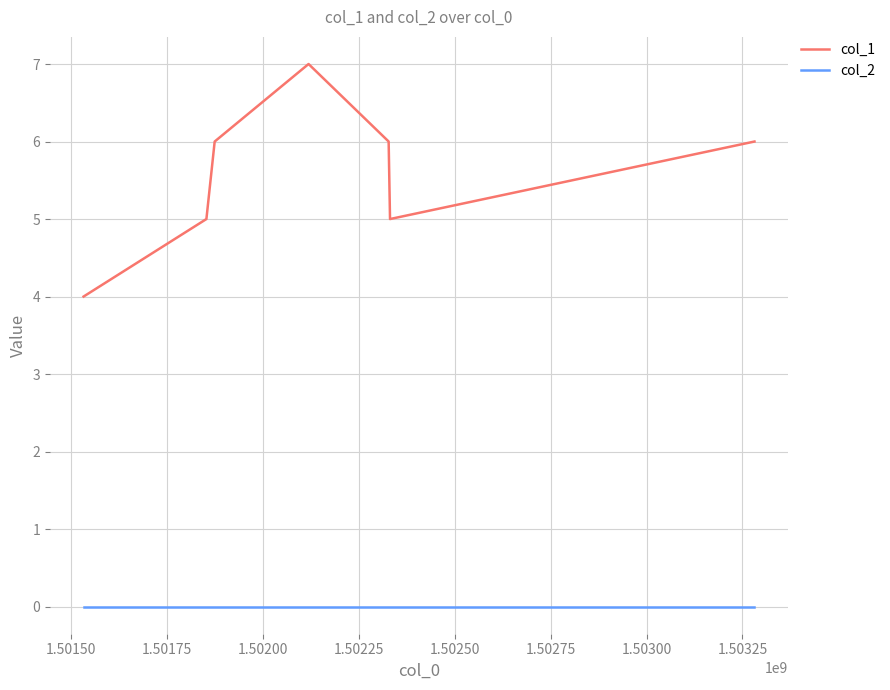

Which series has the largest range (max minus min)?

col_1